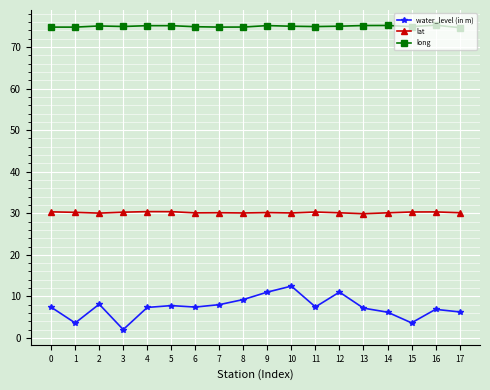

How many lines are shown in the chart?

3